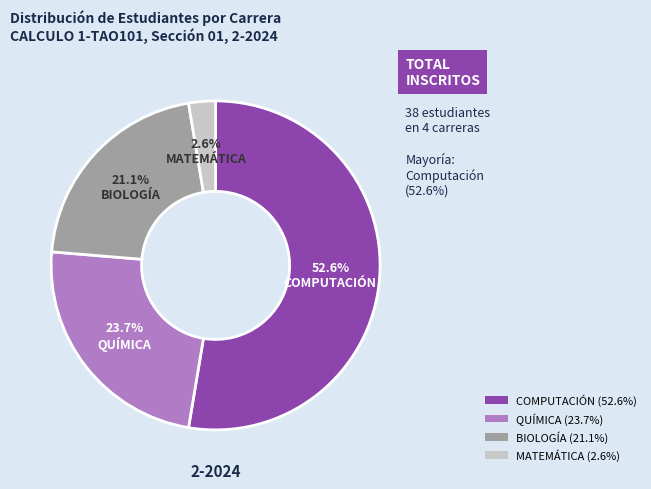

How many slices are in this pie chart?

4